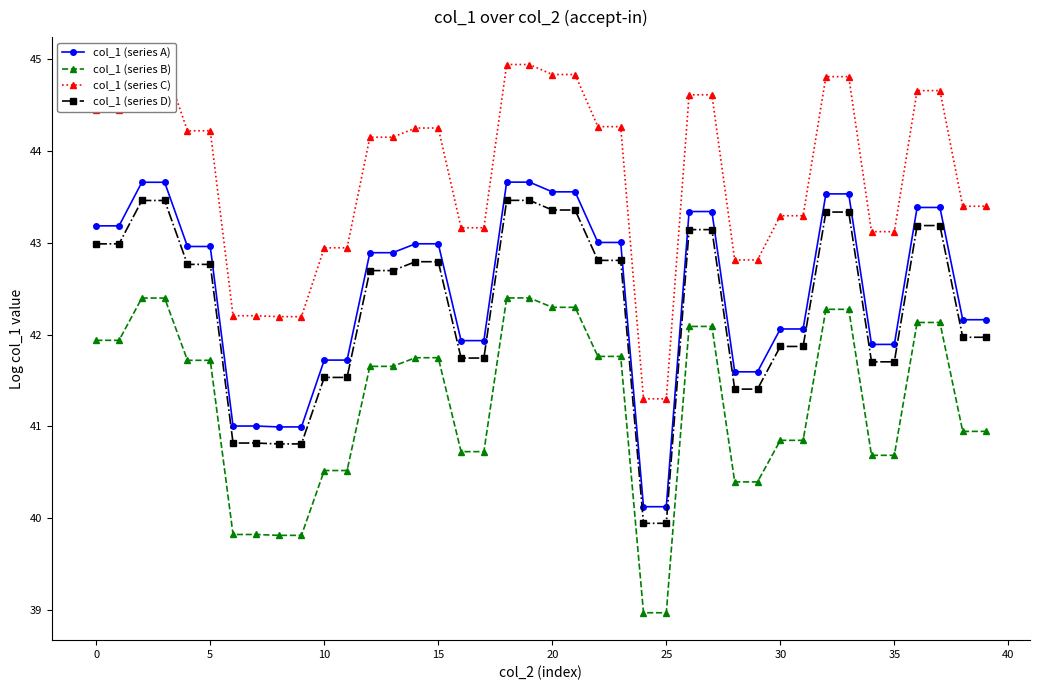

True or false: col_1 (series A) and col_1 (series B) intersect in this chart.

False